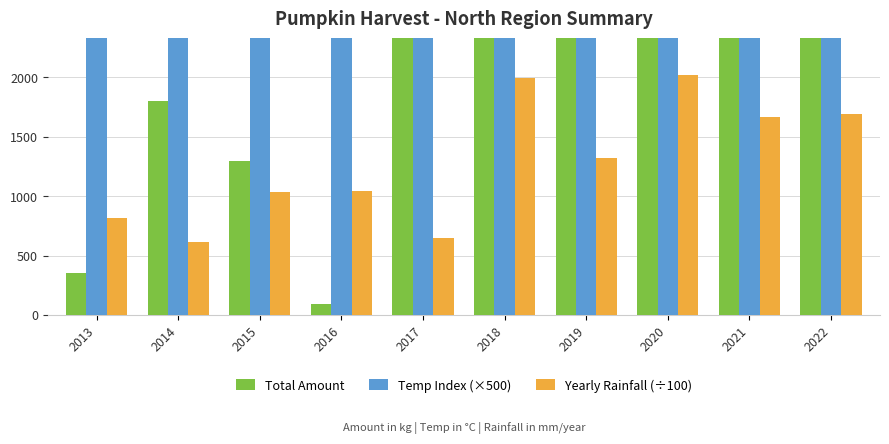

Which series has the widest spread of values?

Total Amount